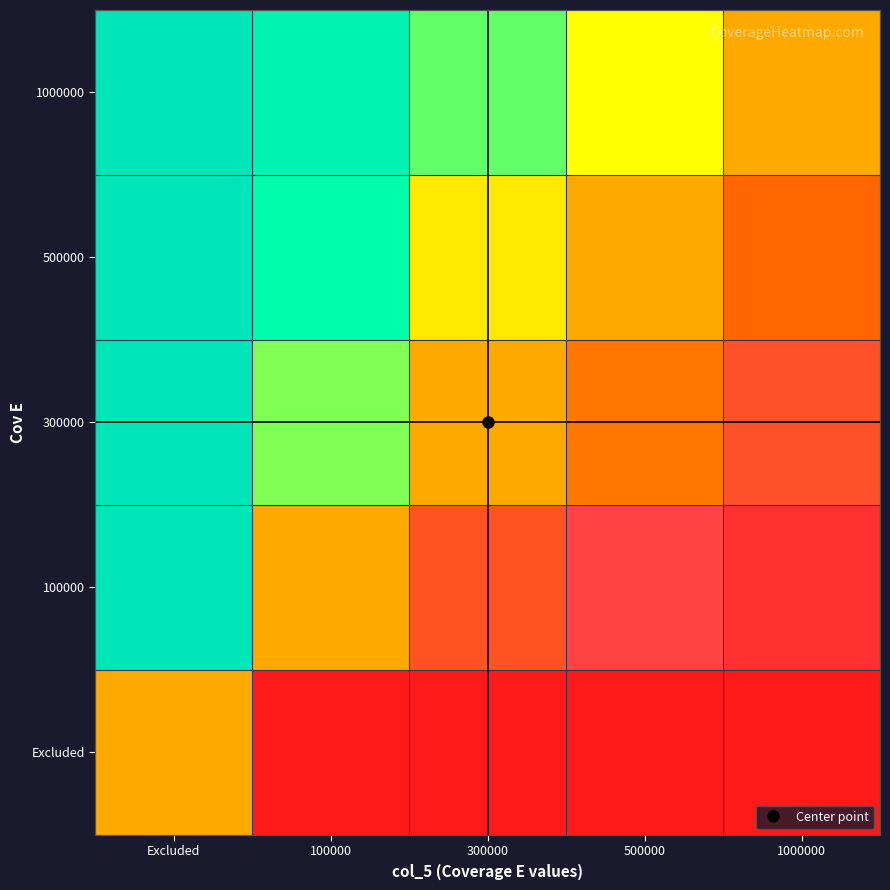

How many series are shown in this chart?

5